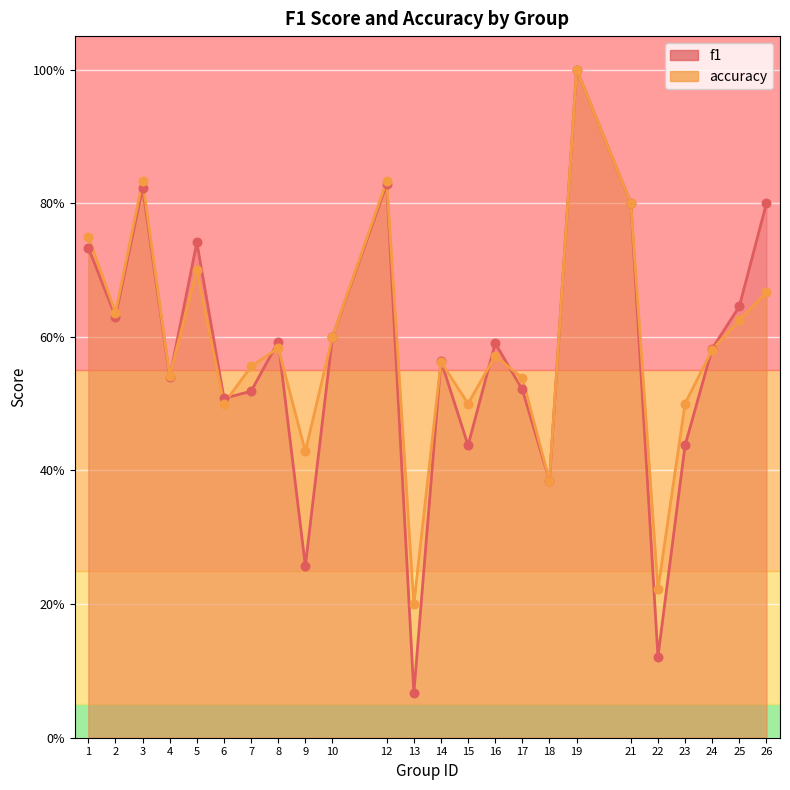

Which series reaches the minimum Y coordinate?

f1